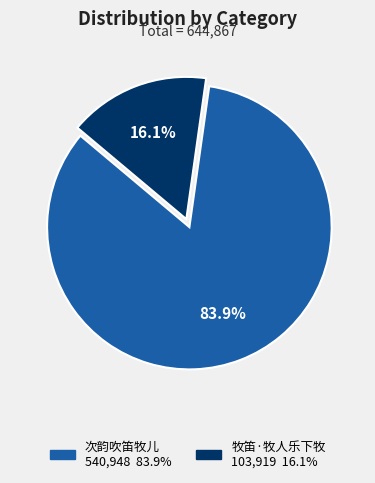

Does 次韵吹笛牧儿 represent more than half of the total?

Yes